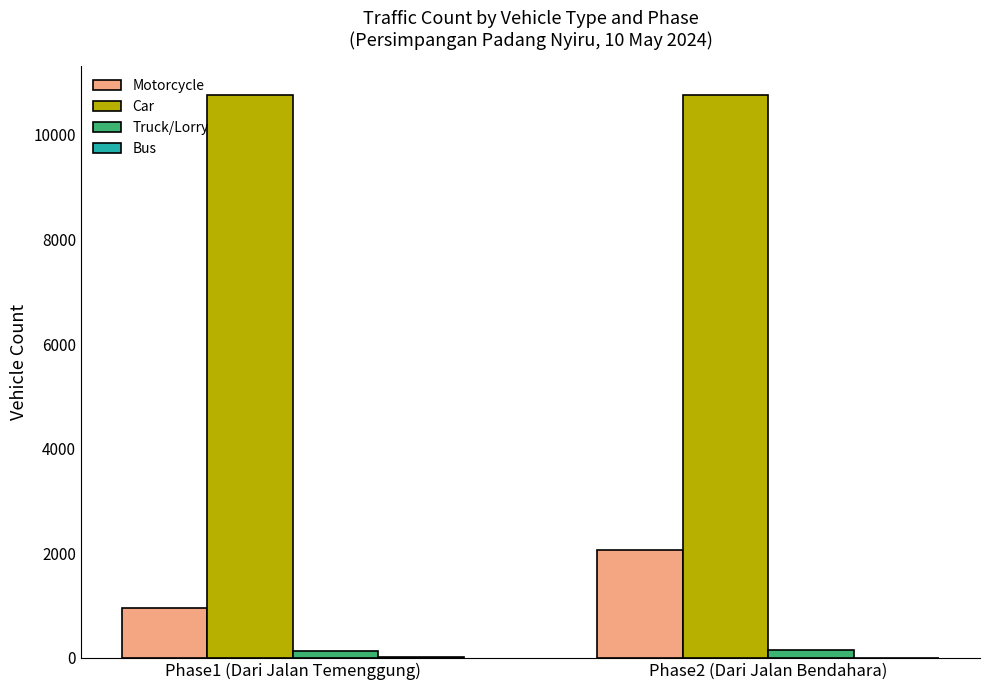

The value of Car at Phase1 (Dari Jalan Temenggung) is 4414. True or false?

False